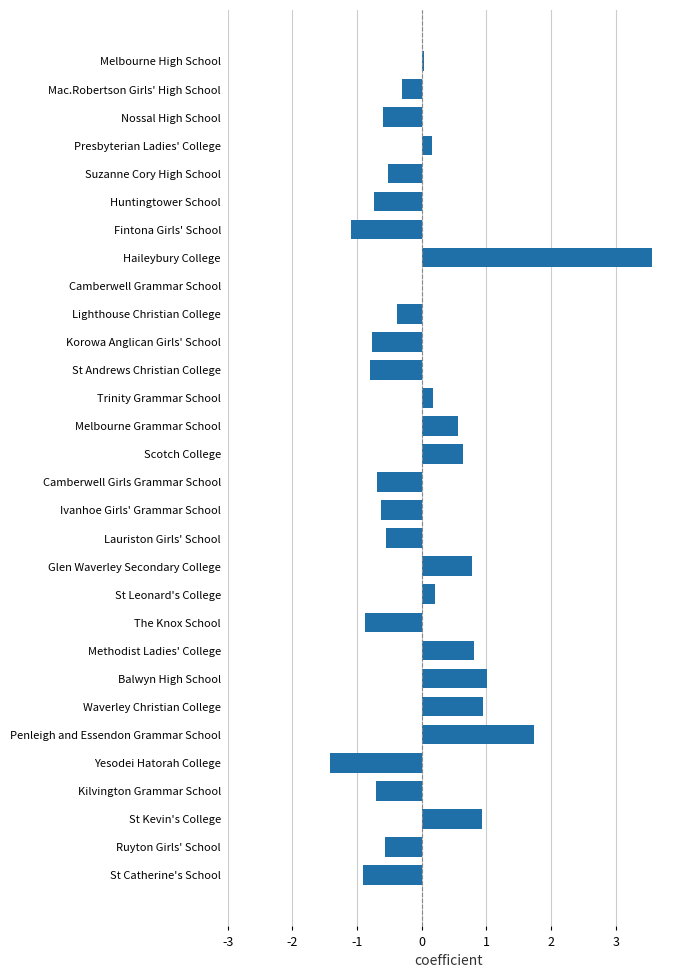

Count the number of data series in this chart.

1